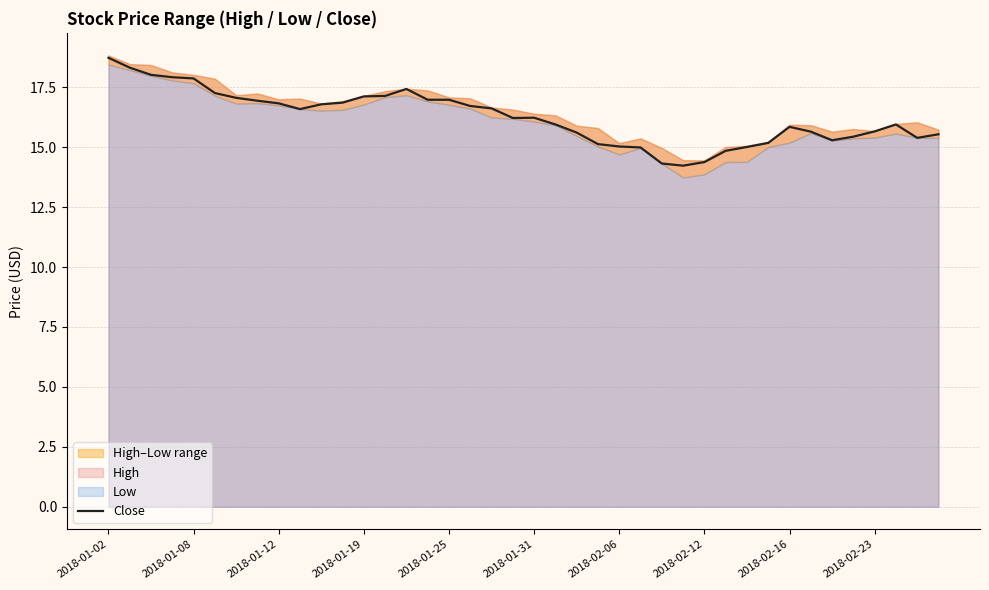

What is the sum of all values?

650.1